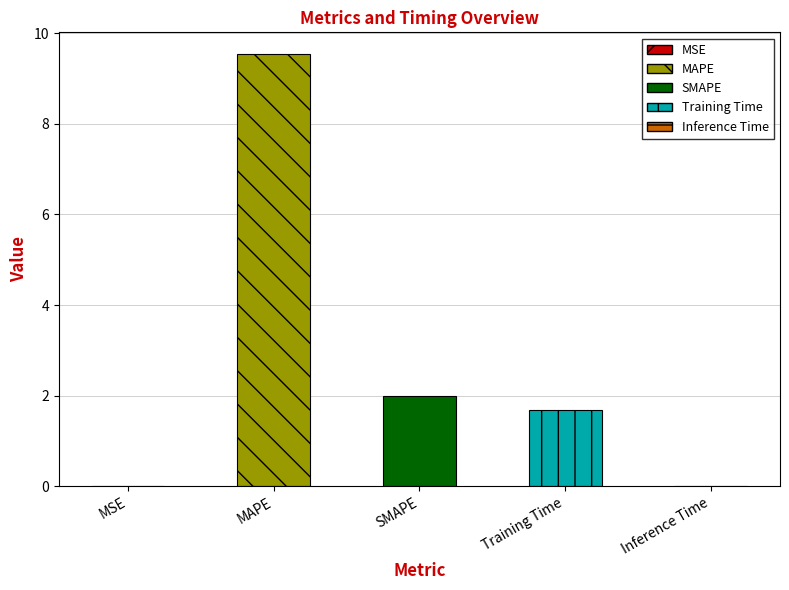

Which label corresponds to the largest value in the chart?

MAPE